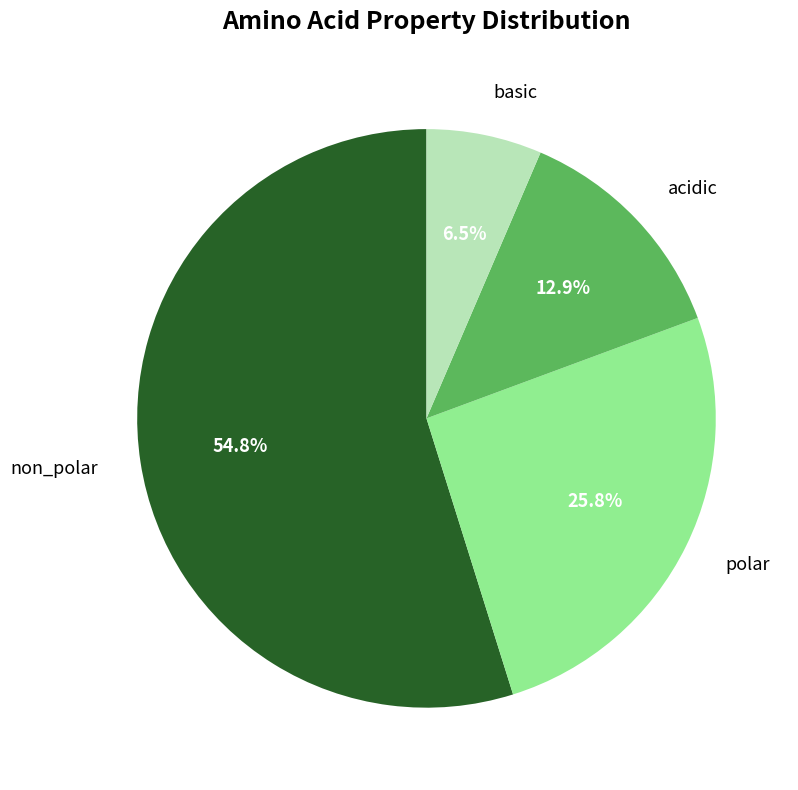

How many segments does this pie chart have?

4